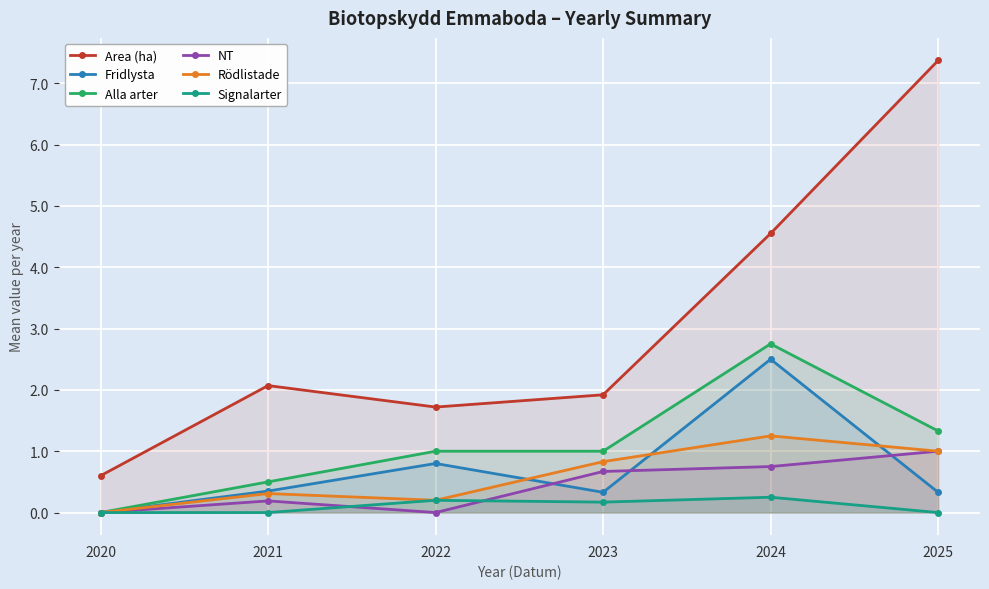

How many values in the Fridlysta series exceed 0?

5